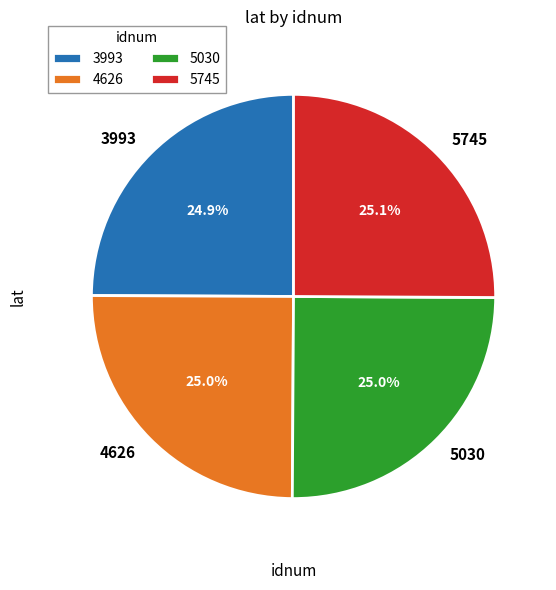

What is the ratio of the value at 4626 to the value at 5030?

1.0